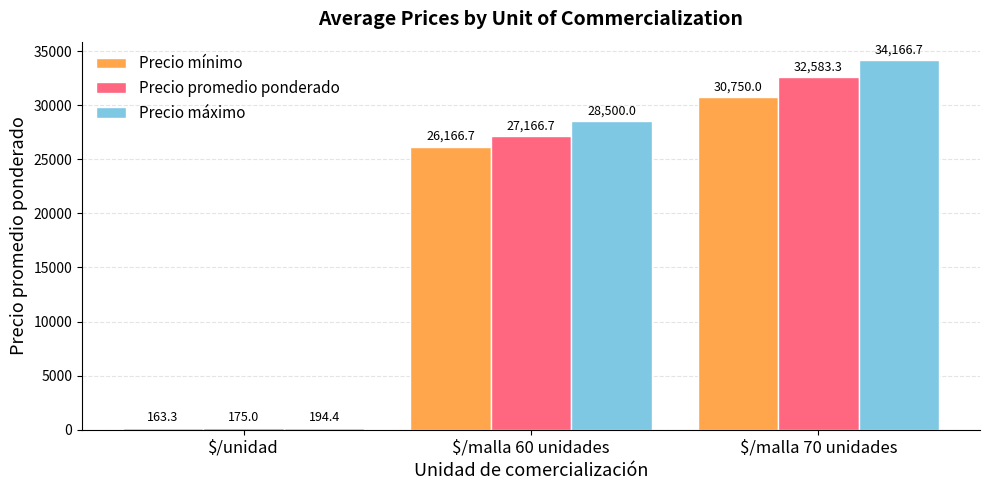

What is the lowest value of the Precio mínimo series?

163.3